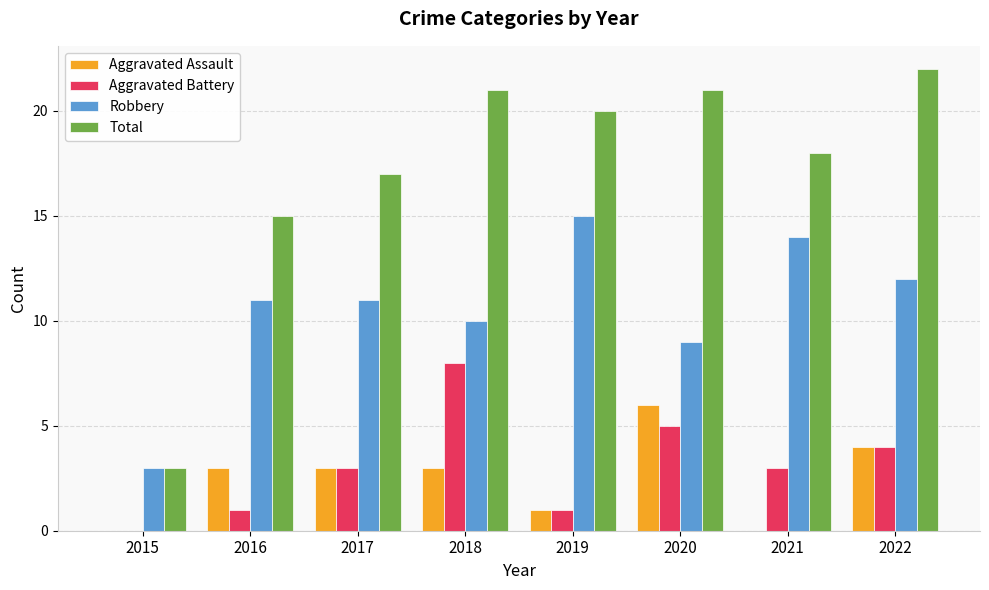

Reading left to right, extract all data points from this chart.

Aggravated Assault: 0	3	3	3	1	6	0	4
Aggravated Battery: 0	1	3	8	1	5	3	4
Robbery: 3	11	11	10	15	9	14	12
Total: 3	15	17	21	20	21	18	22